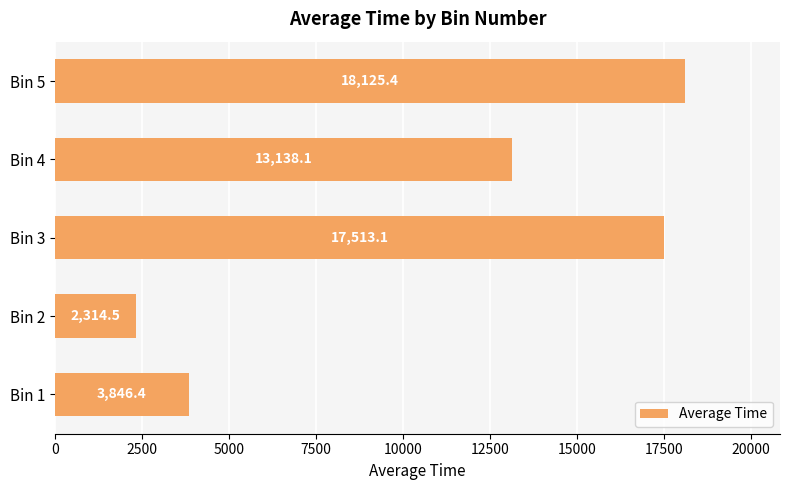

How many bars are there in total?

5